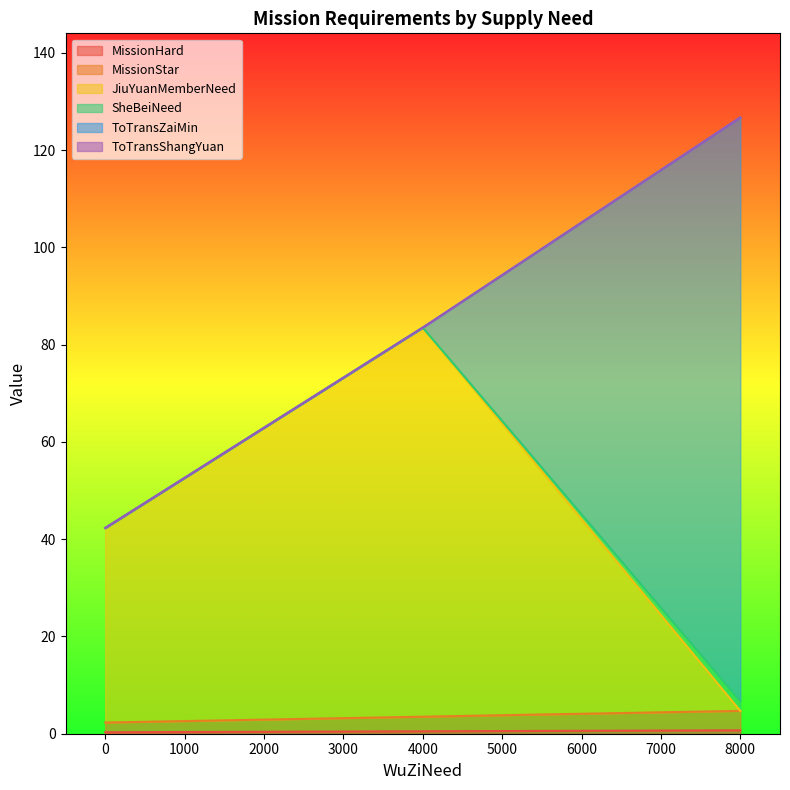

At which category is the sum across all series the highest?

8000